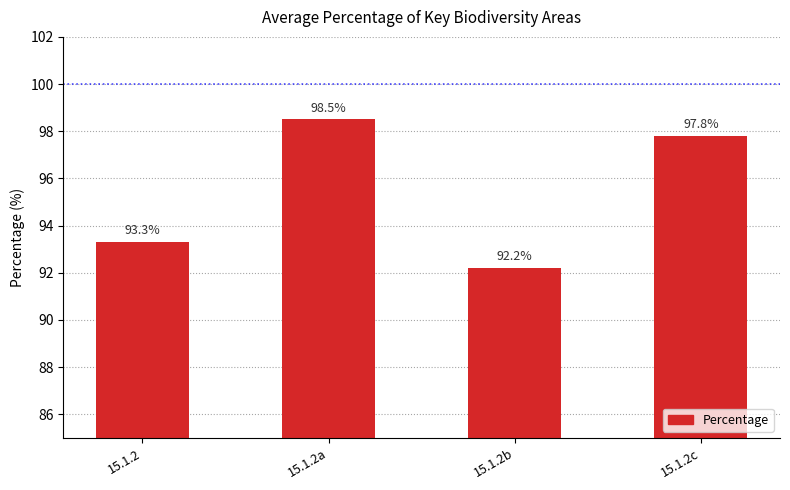

Where is the data nearest to the value 95?

15.1.2